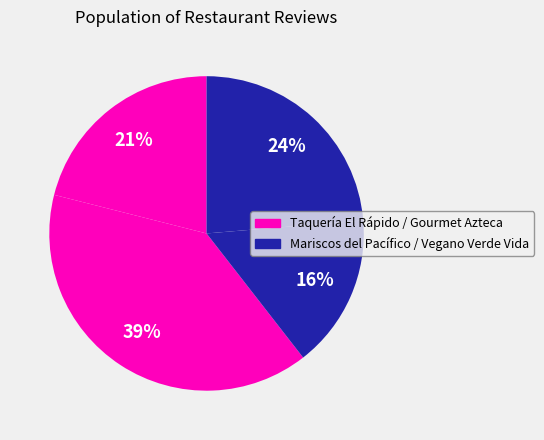

Is there any slice that represents more than half of the pie?

No